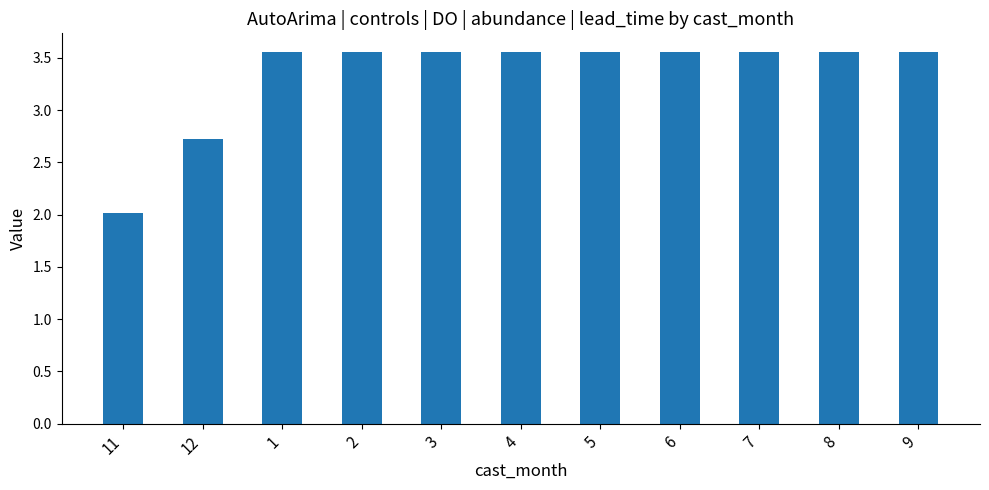

Count the number of data series in this chart.

1